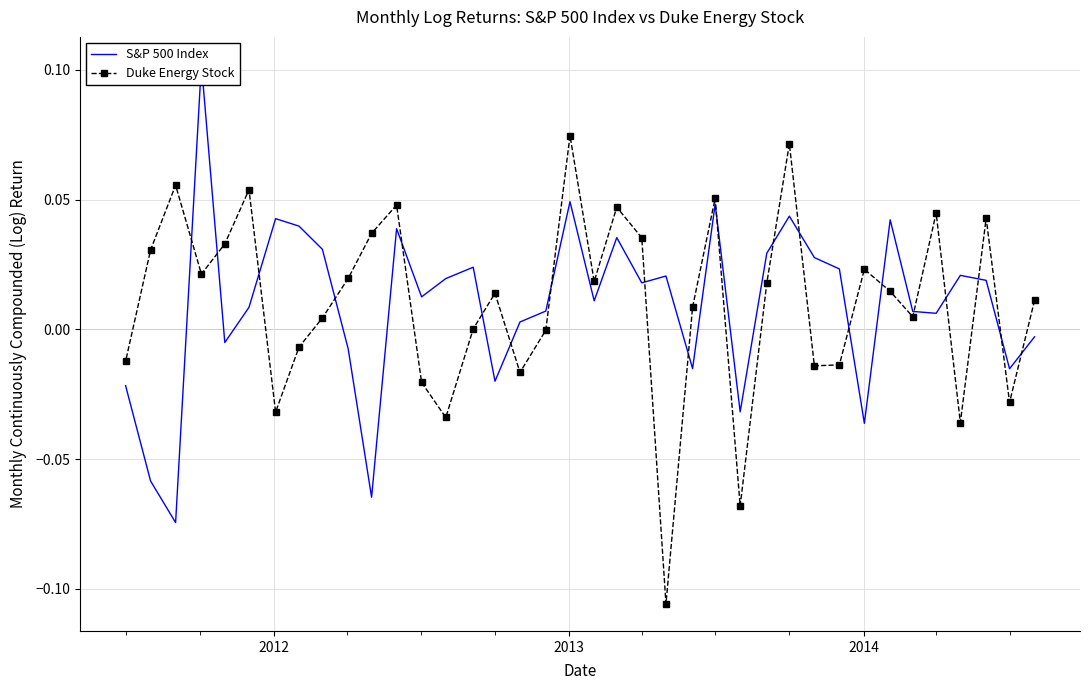

Rank the series by their maximum value, from highest to lowest.

S&P 500 Index, Duke Energy Stock